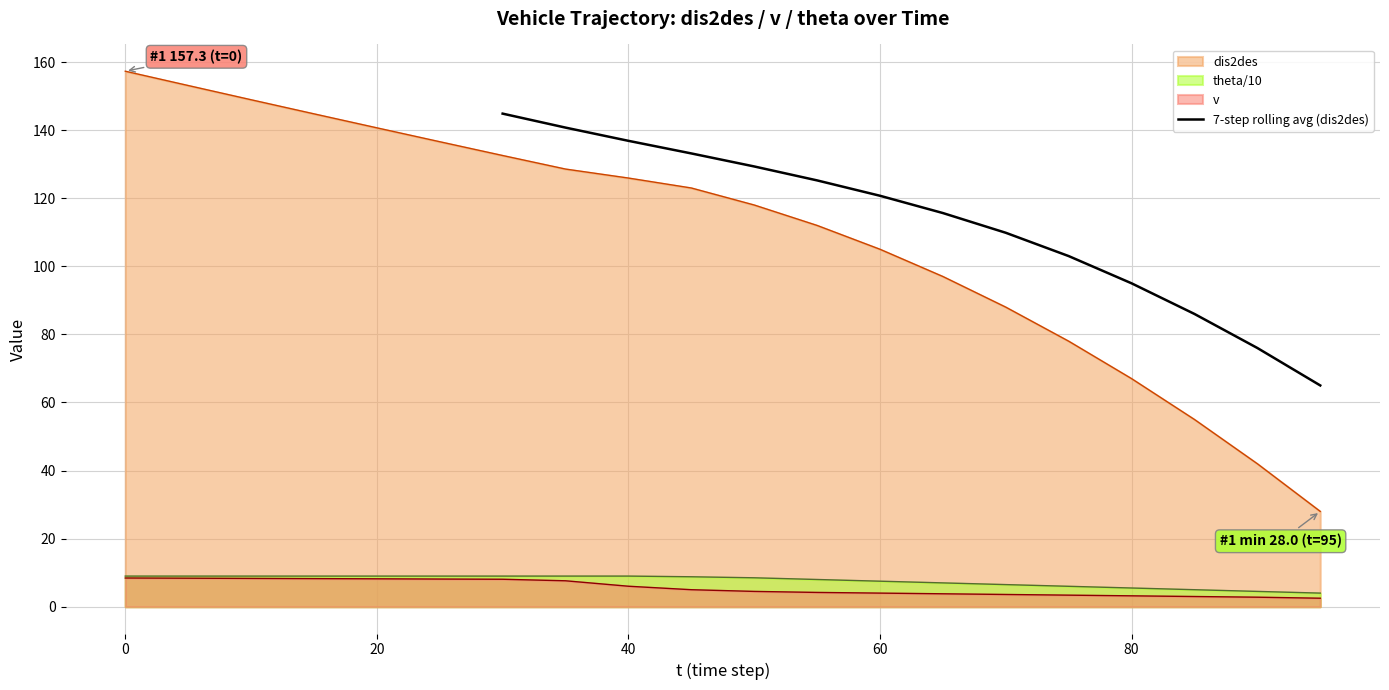

How many values exceed 120?

7